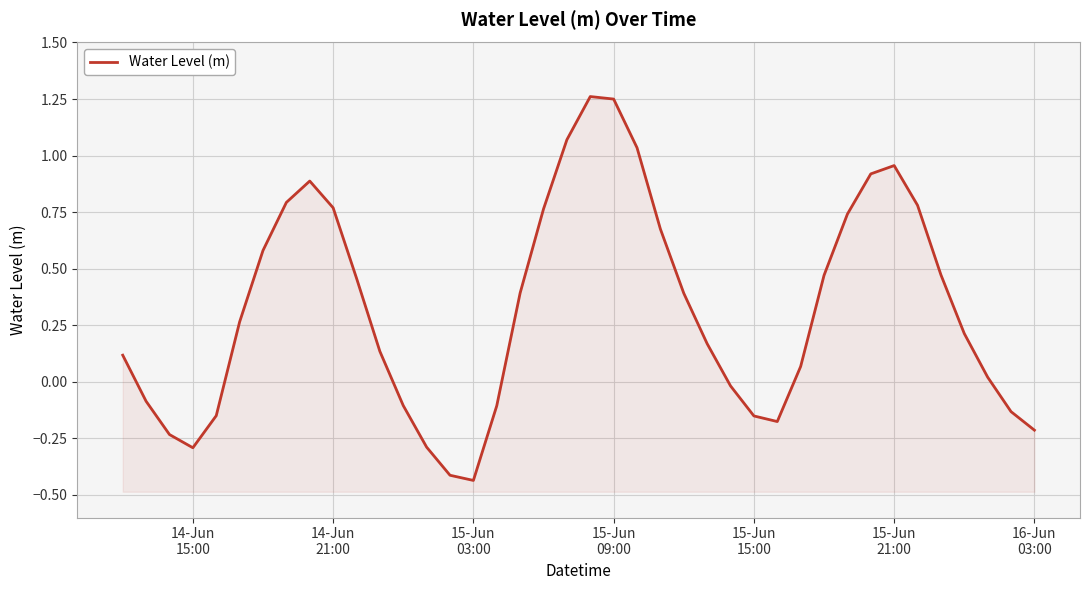

What is the maximum value shown in the chart?

1.3